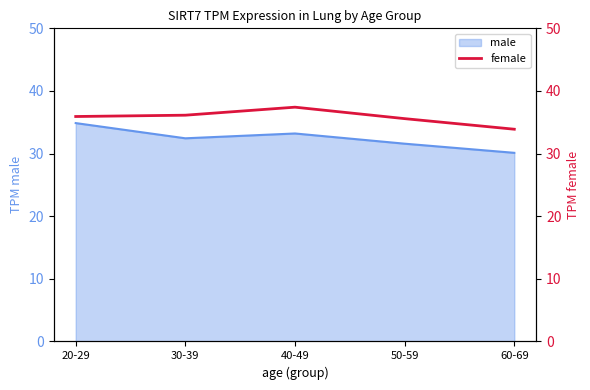

Is it true that male equals 48.7 at 20-29?

False